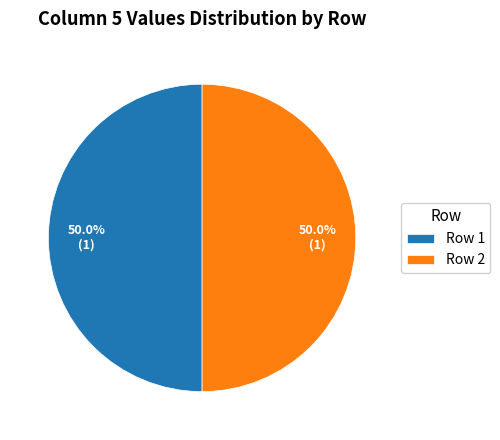

Combined, what portion of the pie is Row 2 and Row 1?

100.0%